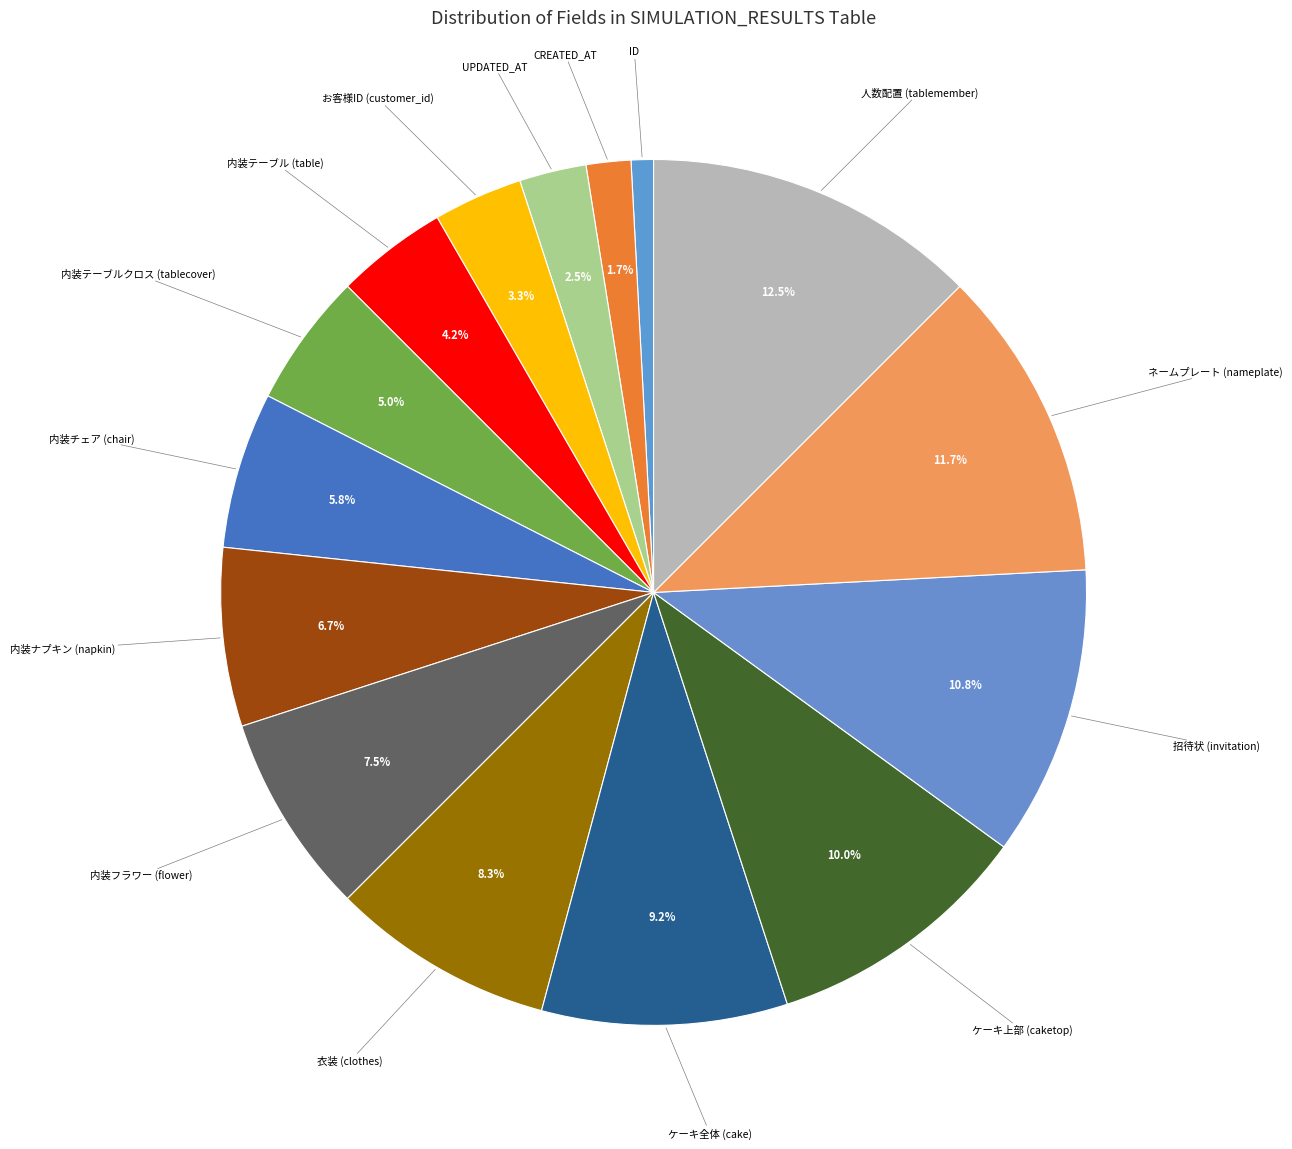

Rank the categories by value from lowest to highest.

ID, CREATED_AT, UPDATED_AT, お客様ID (customer_id), 内装テーブル (table), 内装テーブルクロス (tablecover), 内装チェア (chair), 内装ナプキン (napkin), 内装フラワー (flower), 衣装 (clothes), ケーキ全体 (cake), ケーキ上部 (caketop), 招待状 (invitation), ネームプレート (nameplate), 人数配置 (tablemember)